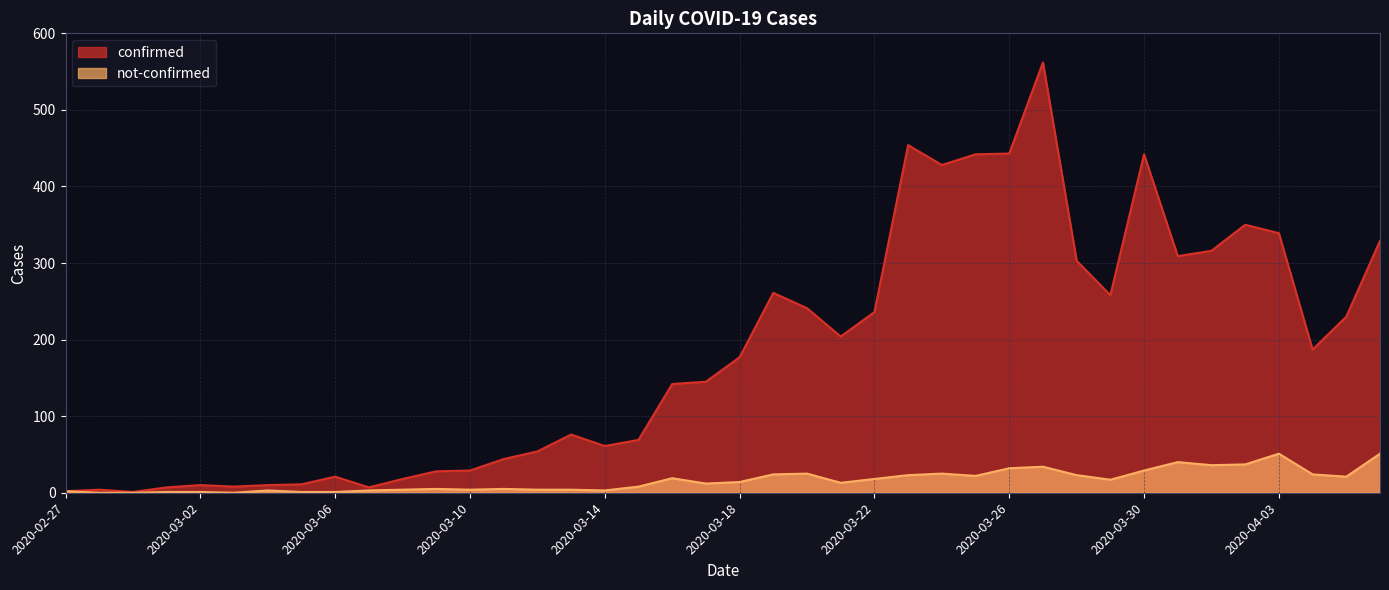

At which category is the sum across all series the highest?

2020-03-27